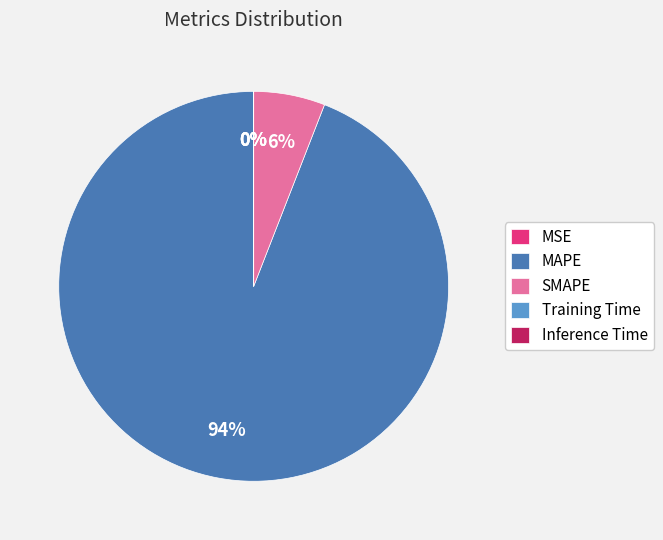

Which has a higher value, MAPE or SMAPE?

MAPE